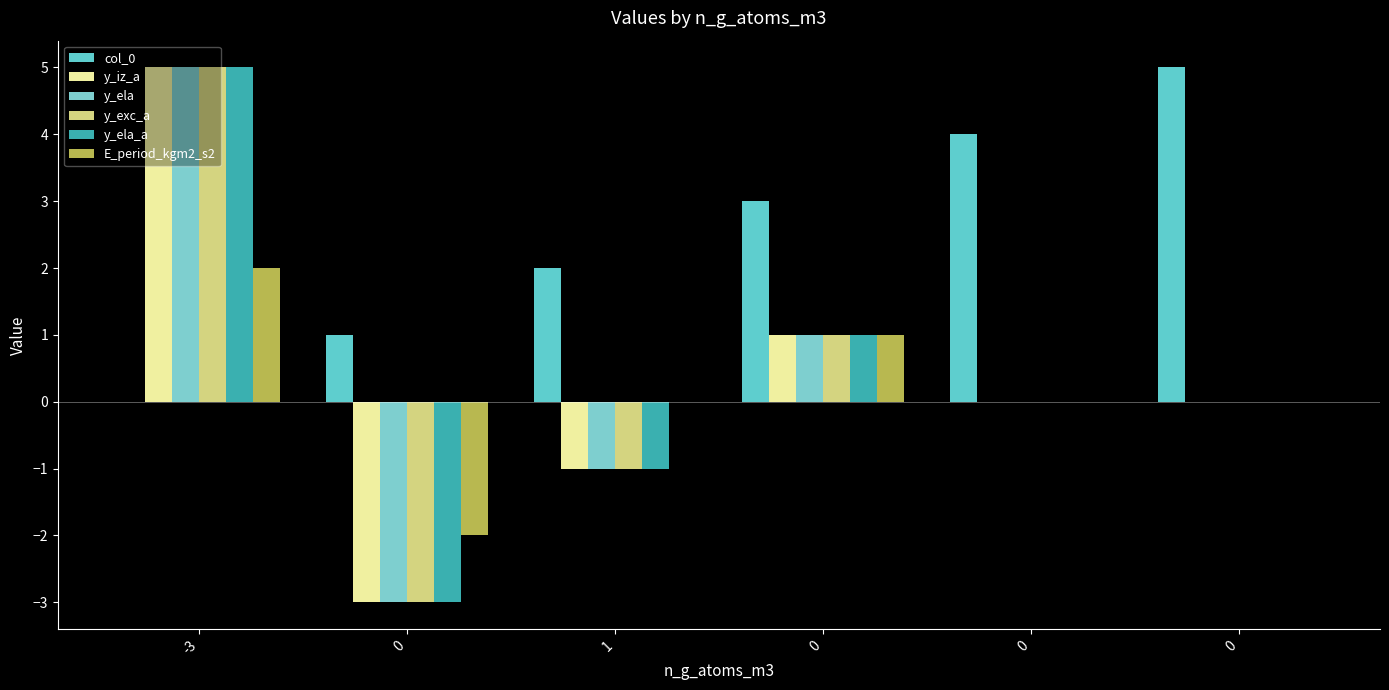

True or false: E_period_kgm2_s2 has a value of 2 at 1.

False